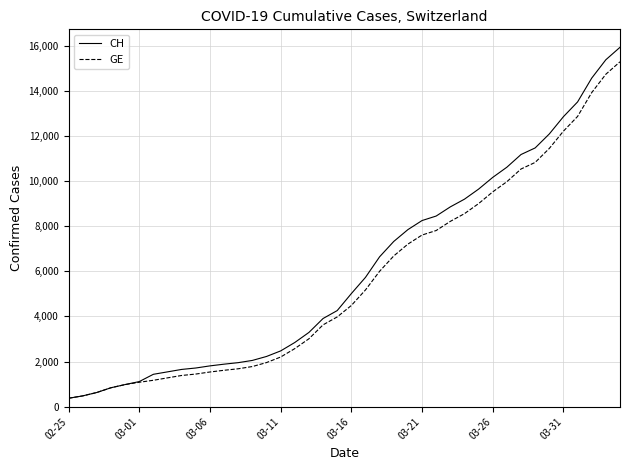

What is the smallest value displayed?

375